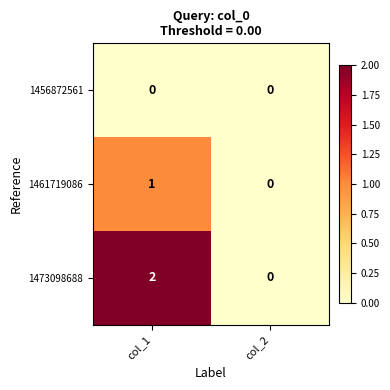

The value of 1456872561 at col_1 is 0. True or false?

True